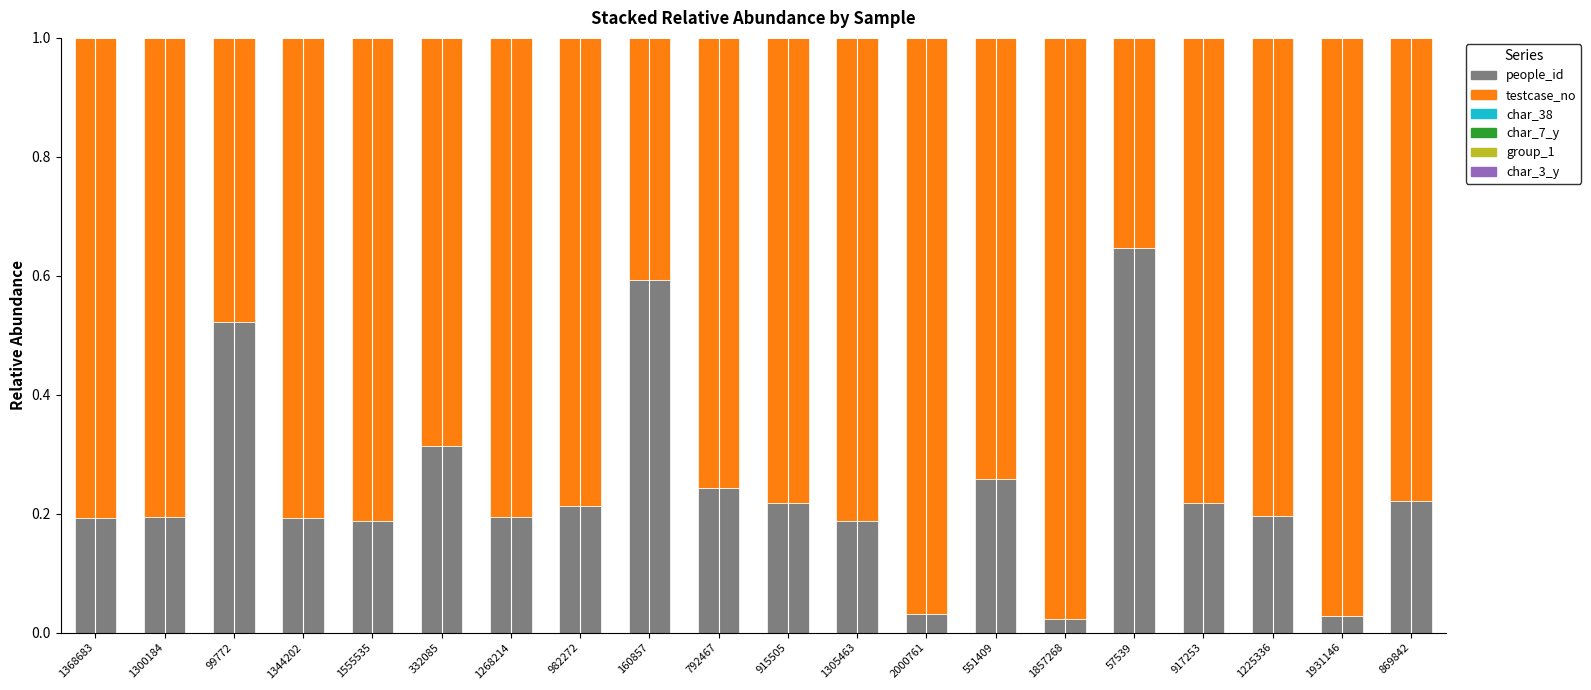

Does the chart contain stacked bars?

Yes